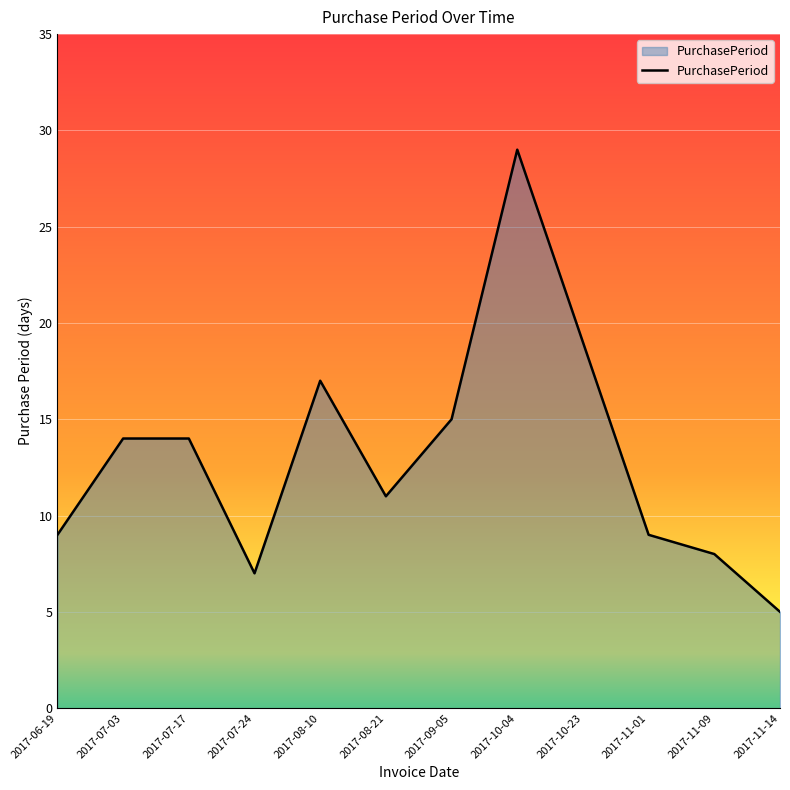

What is the approximate value at 2017-11-01?

9